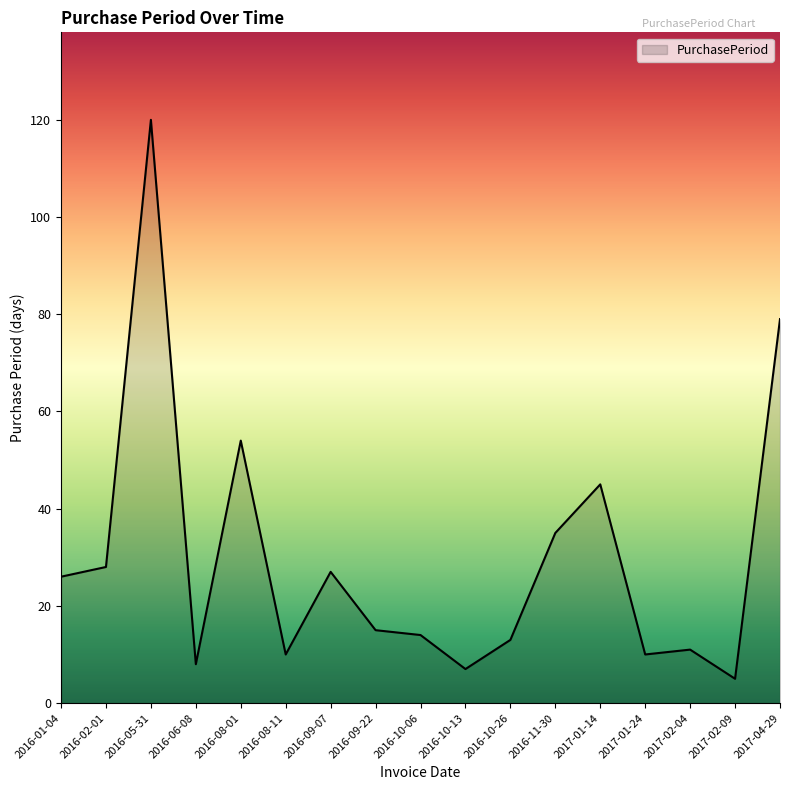

At which category does the data reach its first local peak?

2016-05-31